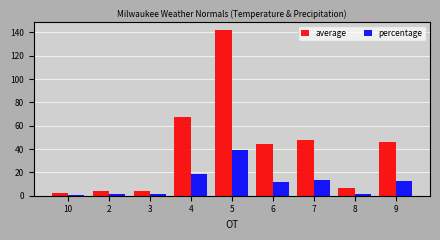

Is it true that average equals 47.6 at 7?

True